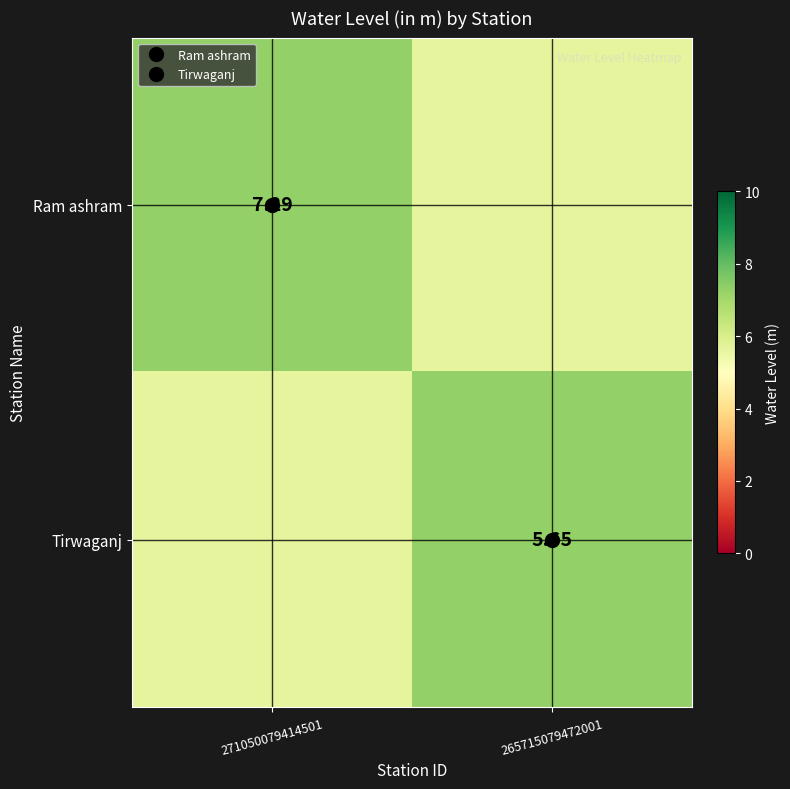

Is it true that Tirwaganj equals 7.3 at 265715079472001?

True